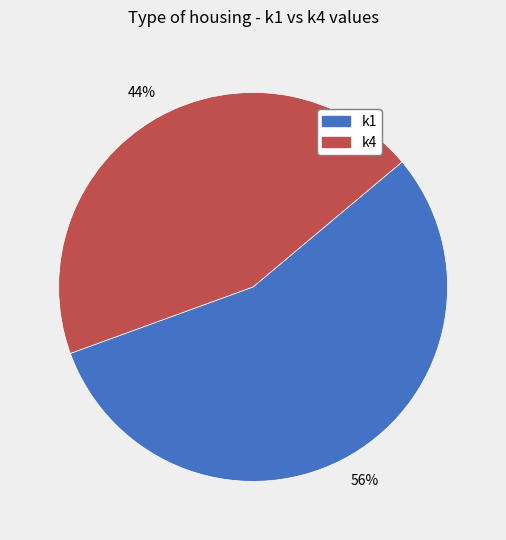

Does any single category account for the majority?

Yes